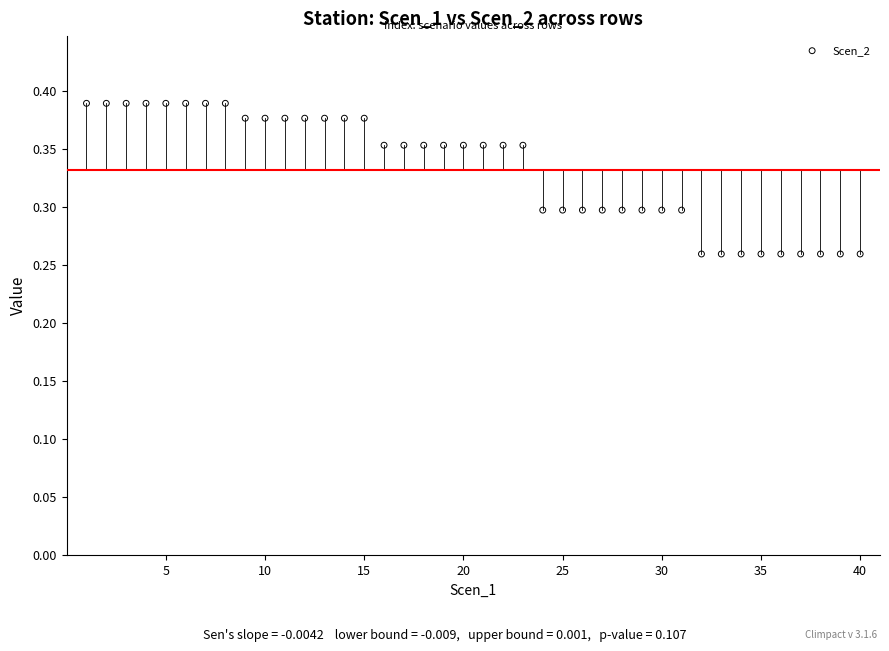

What is the range of X values (max minus min)?

39.0